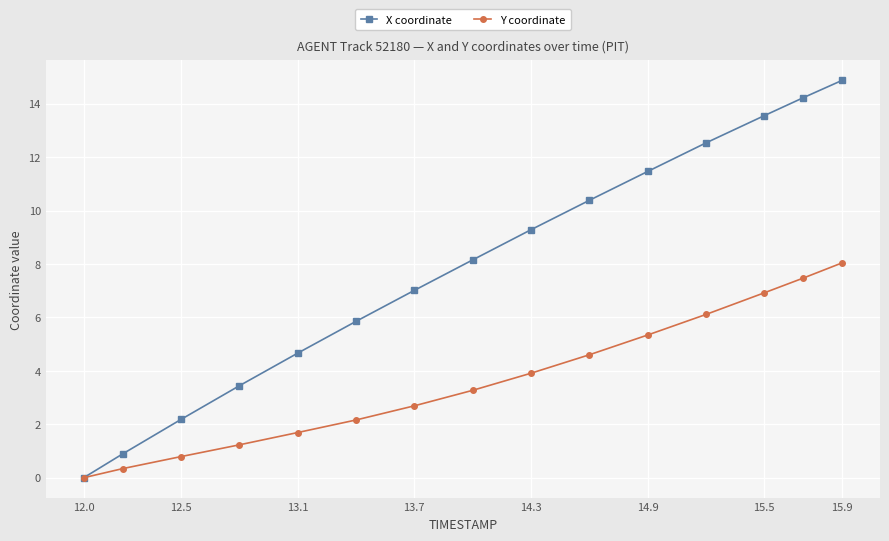

Which series has the largest total across all categories?

X coordinate